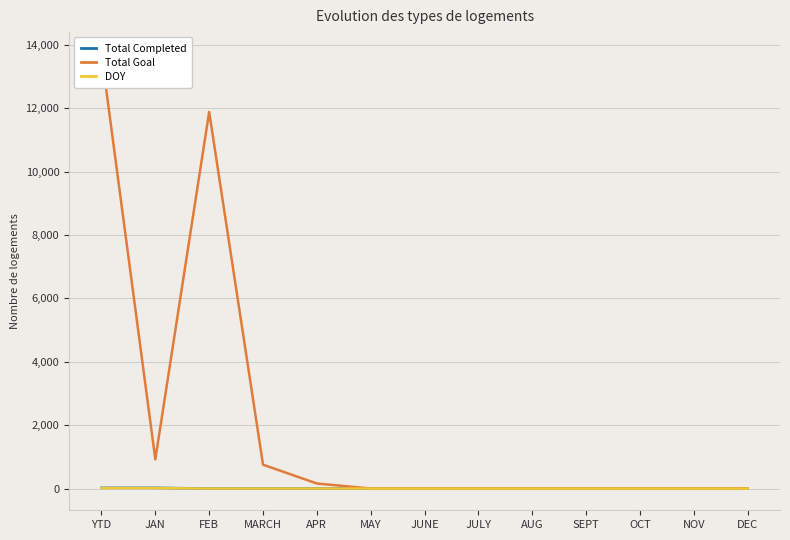

What is the difference between the maximum and second lowest values in the Total Goal series?

13721